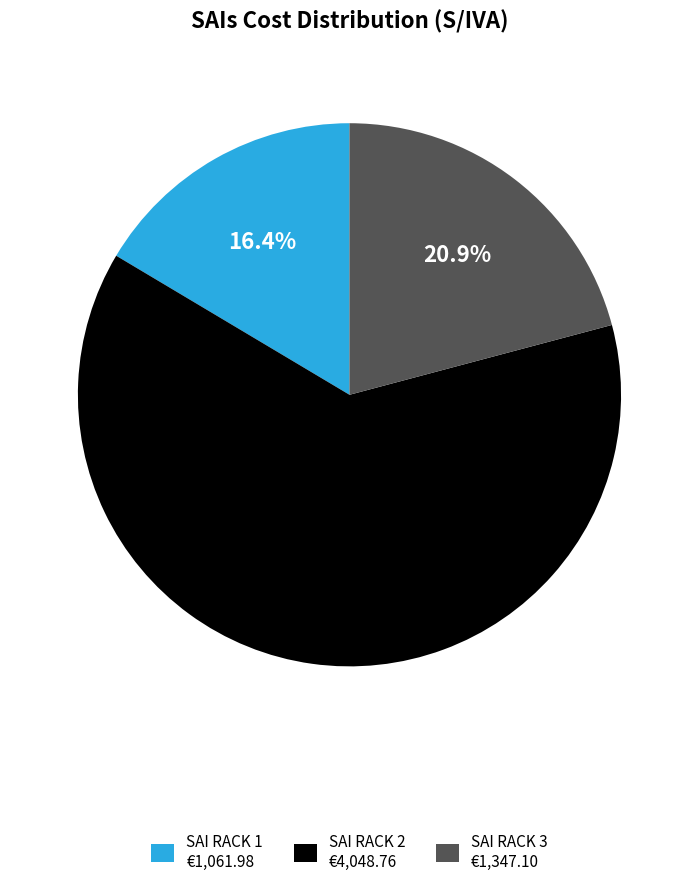

Which slice is the smallest?

SAI RACK 1